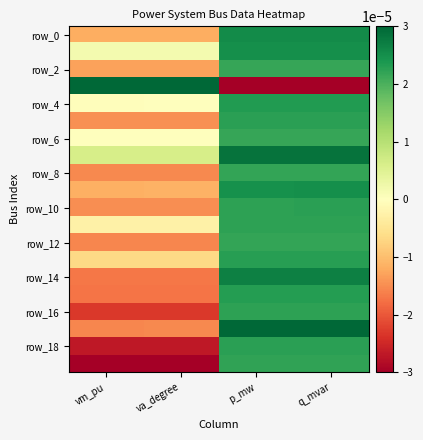

How many data points does each series have?

4